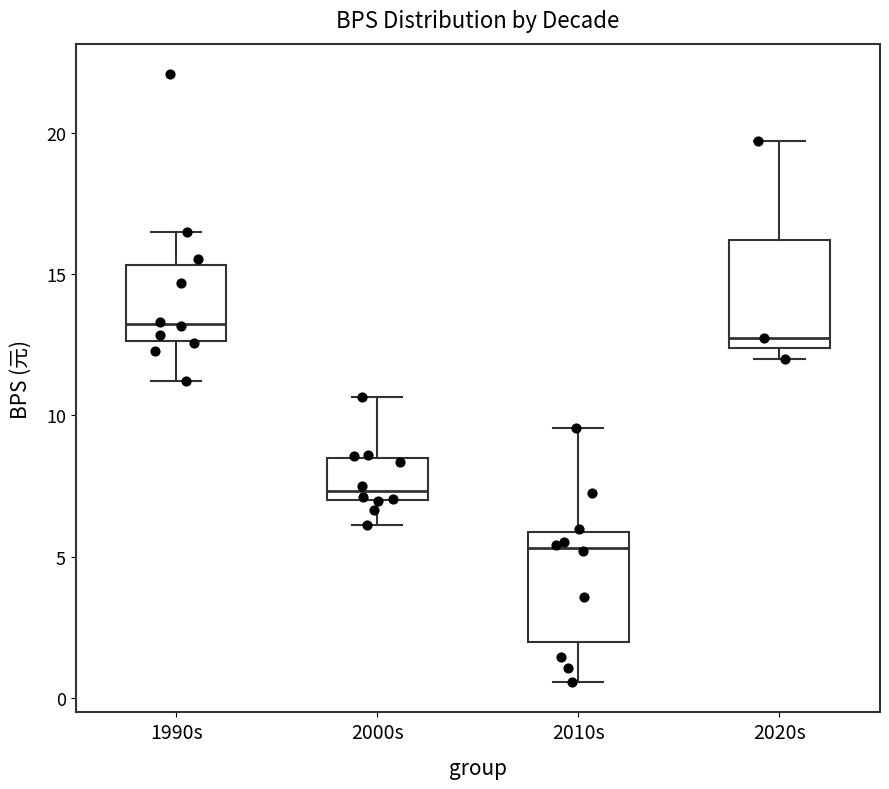

Reading left to right, transcribe this box plot: for each box, give where its median line is, the range the box spans, and where its two whiskers end, as read against the y-axis. The values are not printed on the chart, so give them approximately, as read against the axis.

1990s: median 13.0, box 12.5 to 15.5, whiskers 11.0 to 16.5
2000s: median 7.5, box 7.0 to 8.5, whiskers 6.0 to 10.5
2010s: median 5.5, box 2.0 to 6.0, whiskers 0.5 to 9.5
2020s: median 12.5 (just above the box's lower edge), box 12.5 to 16.0, whiskers 12.0 to 19.5